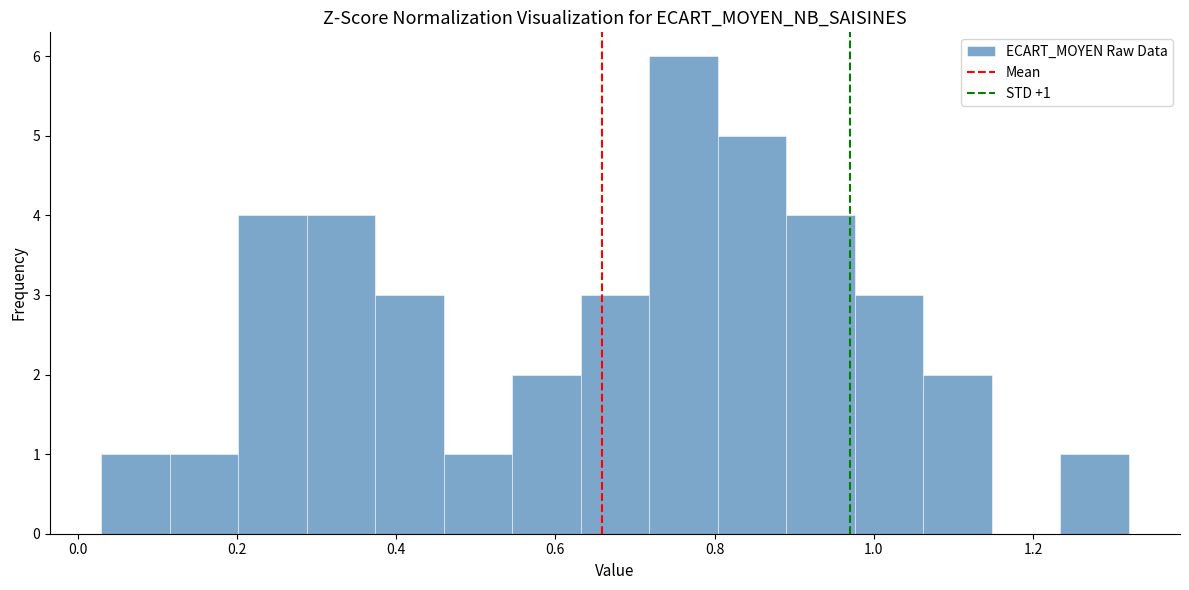

Which range on the x-axis has the tallest bar?

0.718 to 0.804